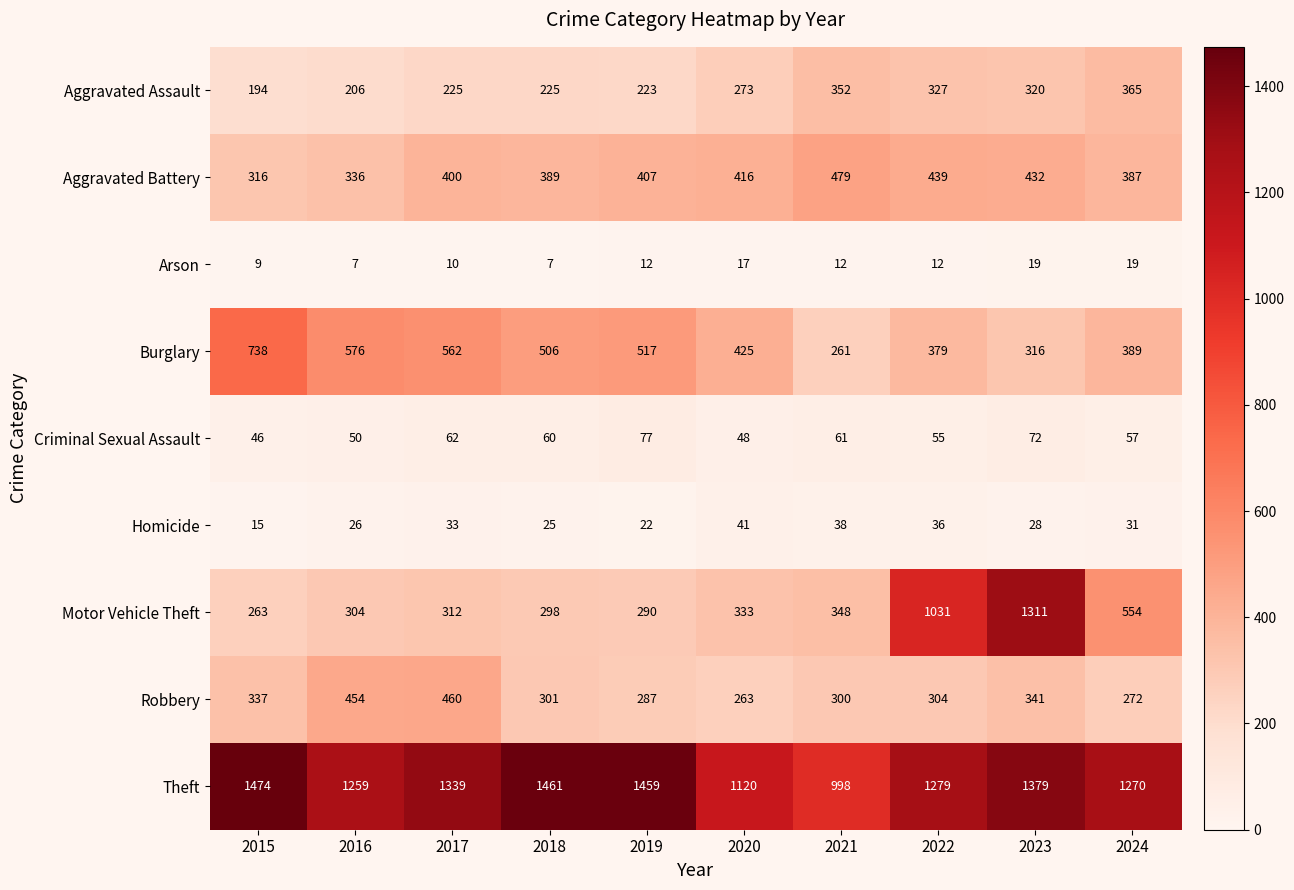

True or false: Arson has a value of 9 at 2018.

False